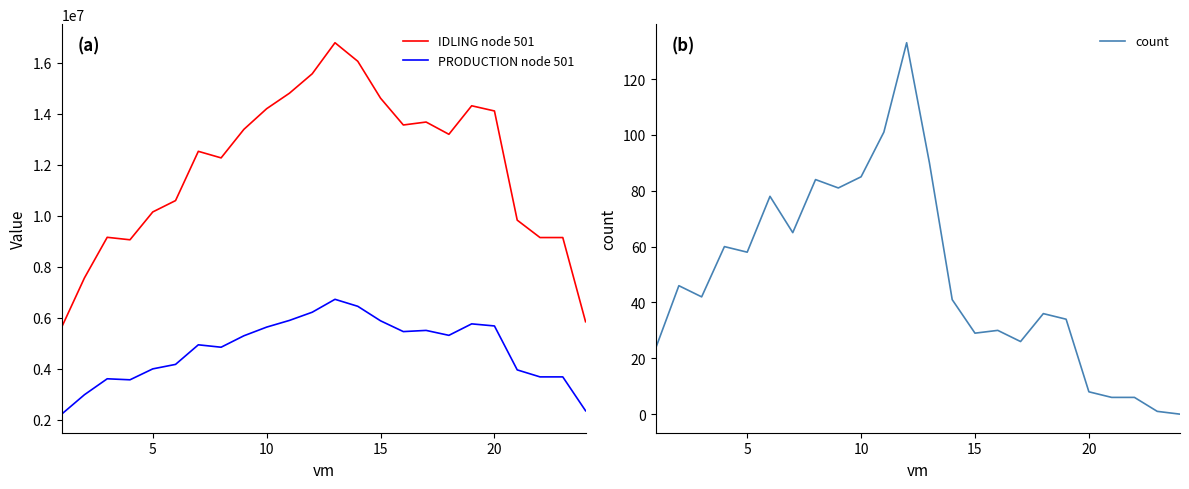

What is the lowest value of the PRODUCTION node 501 series?

2217575.3